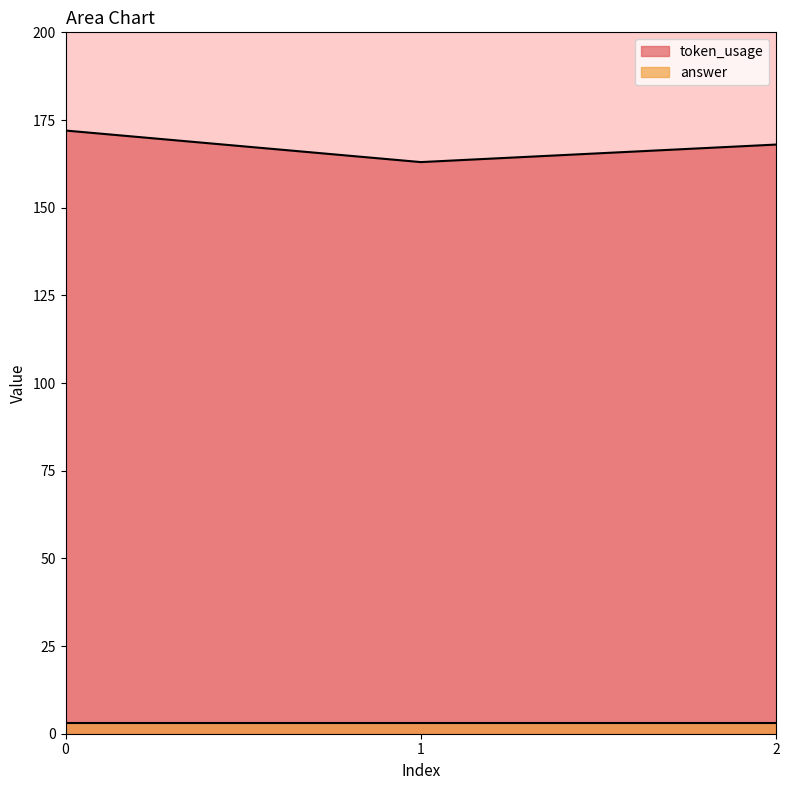

Reading right to left, what are all the values shown in this chart?

168	163	172